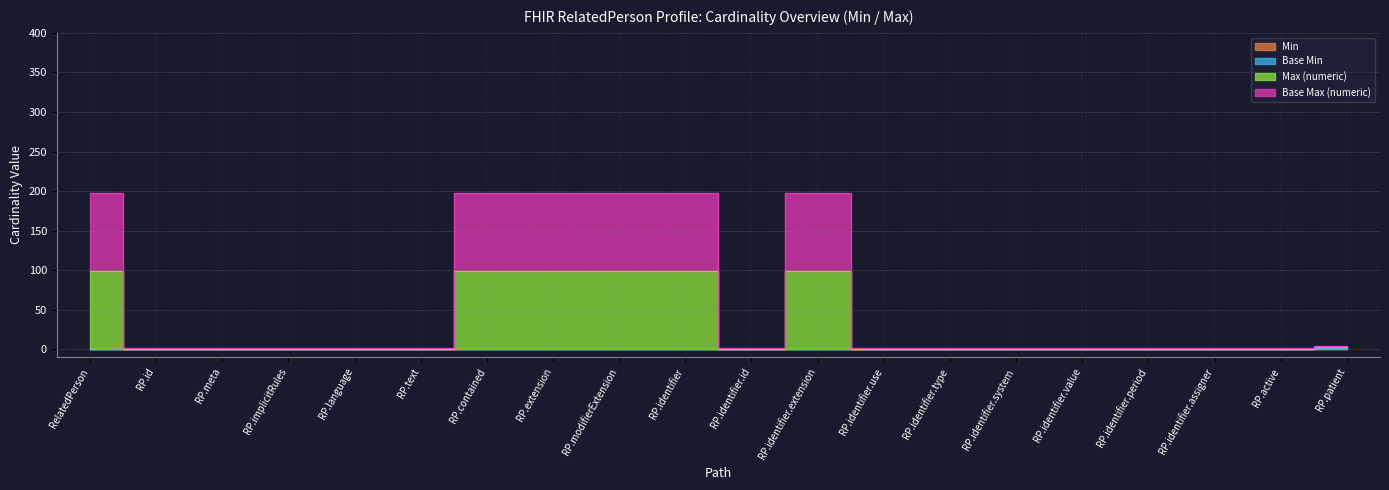

What are all the series names shown in the legend?

Min, Base Min, Max (numeric), Base Max (numeric)